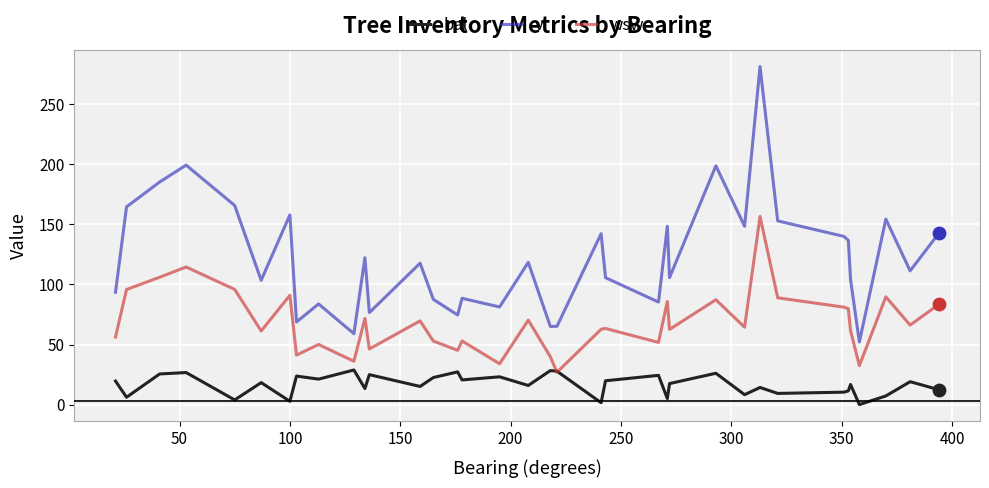

Which series has the widest spread of values?

v